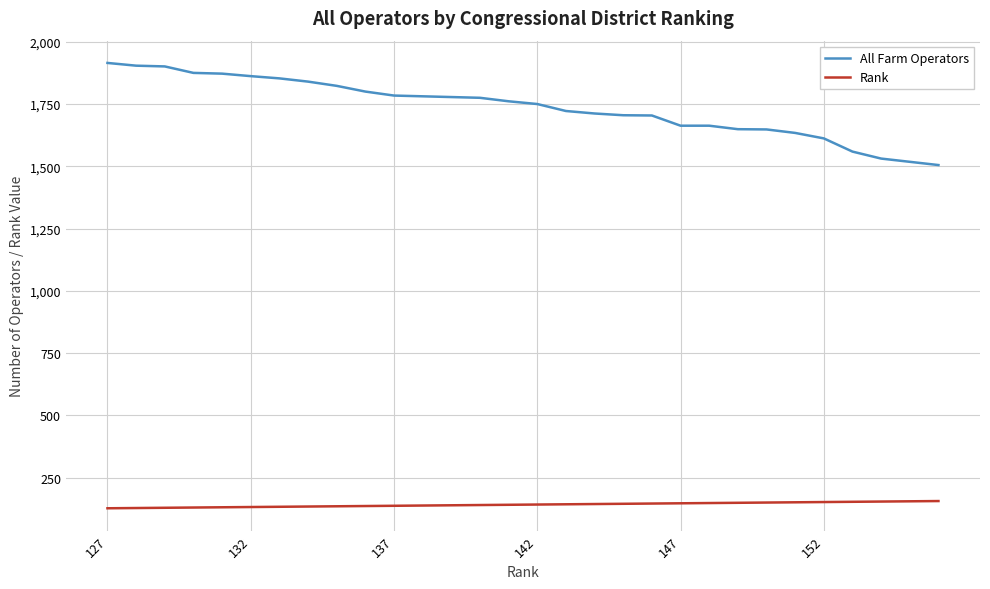

True or false: Rank and All Farm Operators cross at least once.

False